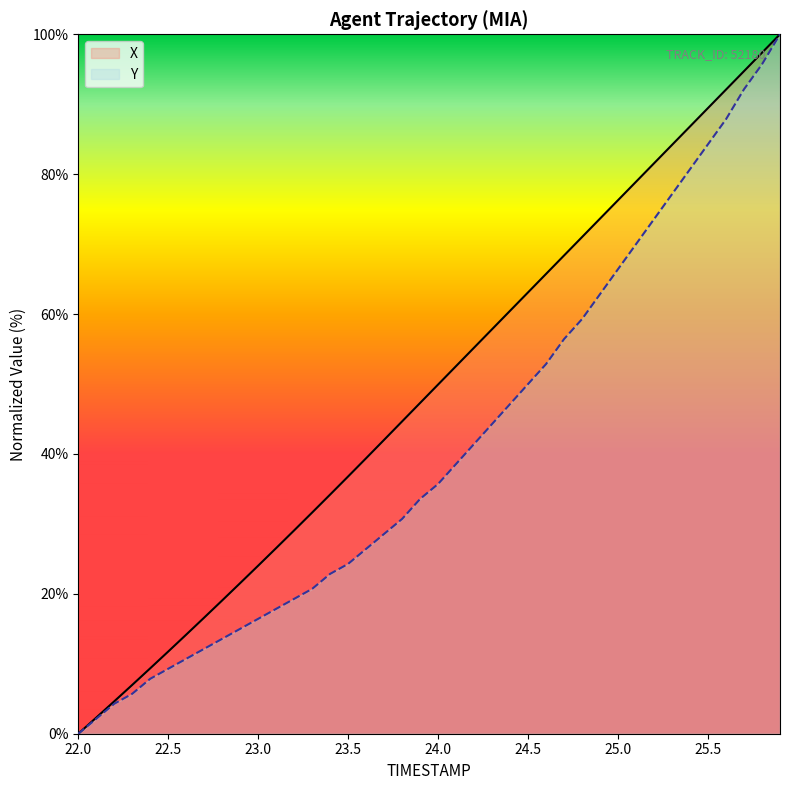

List the series in order of their peak value, highest first.

TIMESTAMP, X